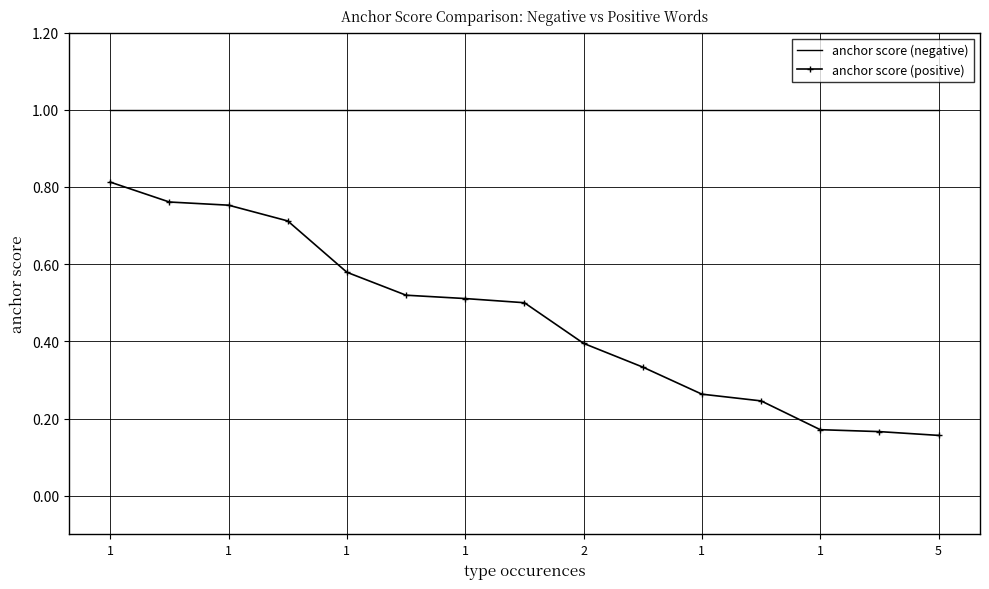

What is the greatest value displayed?

1.0